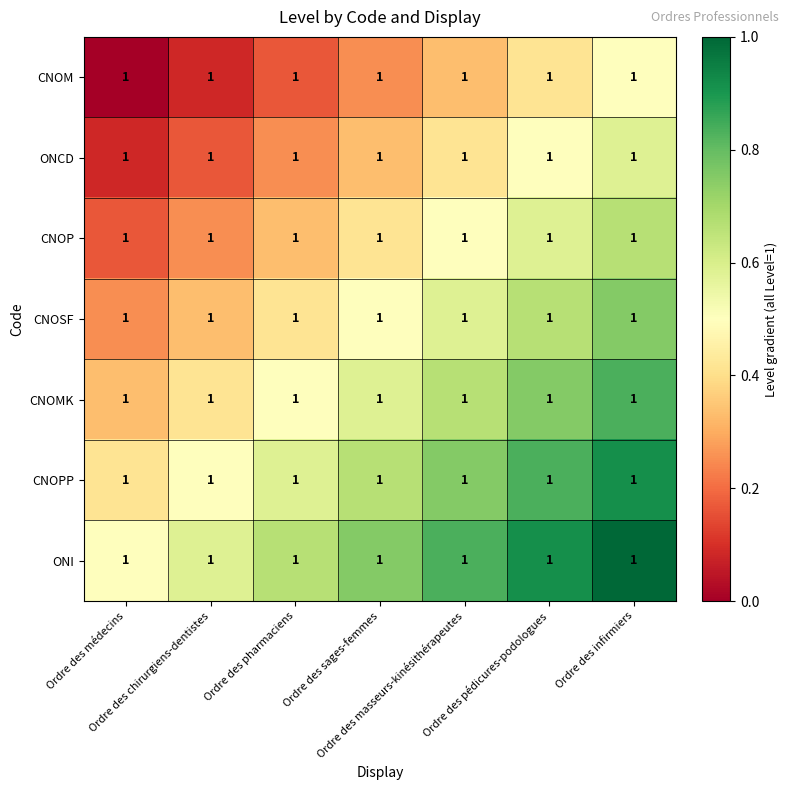

How many distinct data groups are displayed?

7